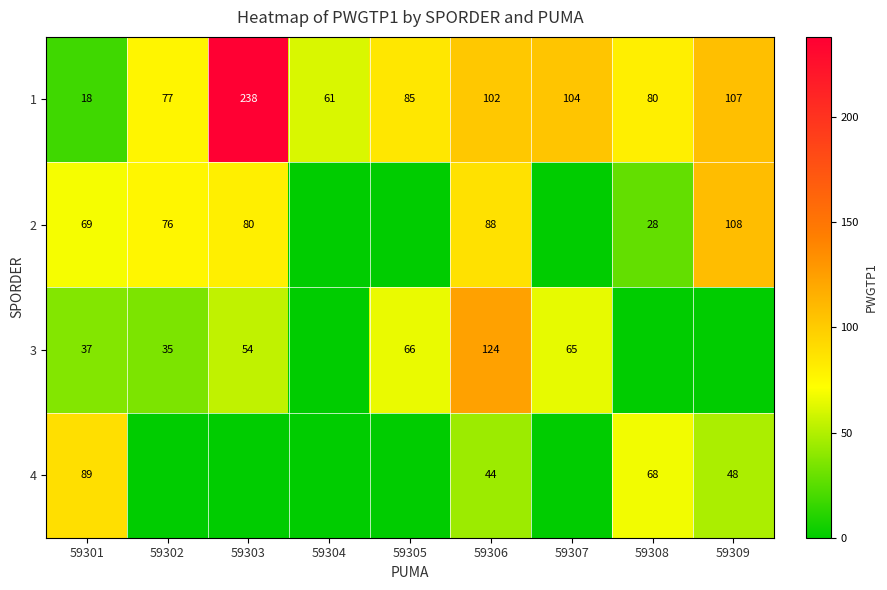

Is the value of 1 at 59304 greater than the value of 2 at 59301?

No